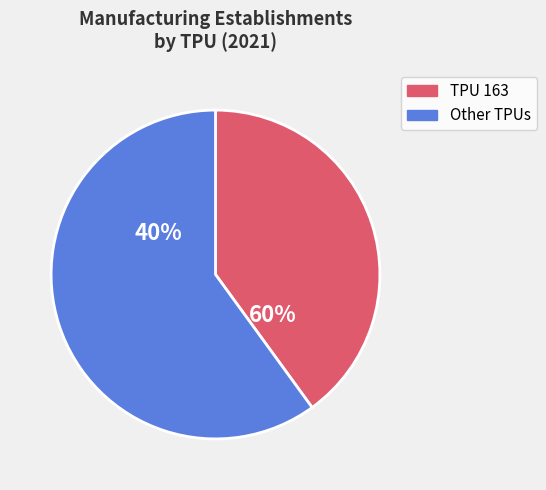

Is 131 the majority of the pie?

No